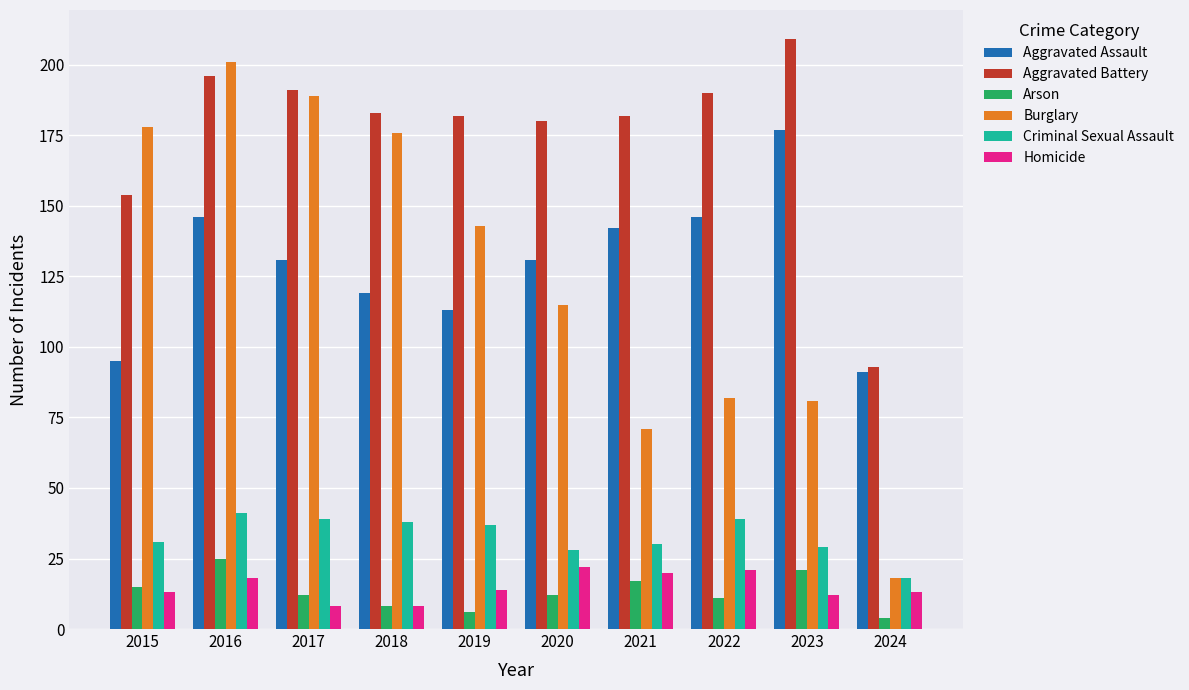

What is the difference between the maximum and second lowest values in the Aggravated Assault series?

82